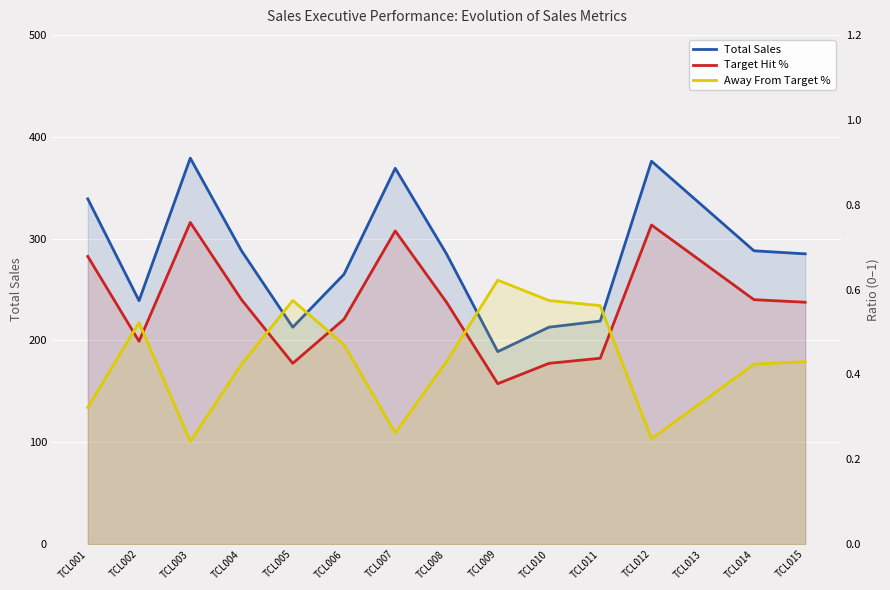

Reading left to right, list all the values displayed in this chart.

Total Sales: TCL001=339.0	TCL002=239.0	TCL003=379.0	TCL004=288.0	TCL005=213.0	TCL006=265.0	TCL007=369.0	TCL008=285.0	TCL009=189.0	TCL010=213.0	TCL011=219.0	TCL012=376.0	TCL013=332.0	TCL014=288.0	TCL015=285.0
Target Hit %: TCL001=0.7	TCL002=0.5	TCL003=0.8	TCL004=0.6	TCL005=0.4	TCL006=0.5	TCL007=0.7	TCL008=0.6	TCL009=0.4	TCL010=0.4	TCL011=0.4	TCL012=0.8	TCL013=0.7	TCL014=0.6	TCL015=0.6
Away From Target %: TCL001=0.3	TCL002=0.5	TCL003=0.2	TCL004=0.4	TCL005=0.6	TCL006=0.5	TCL007=0.3	TCL008=0.4	TCL009=0.6	TCL010=0.6	TCL011=0.6	TCL012=0.2	TCL013=0.3	TCL014=0.4	TCL015=0.4